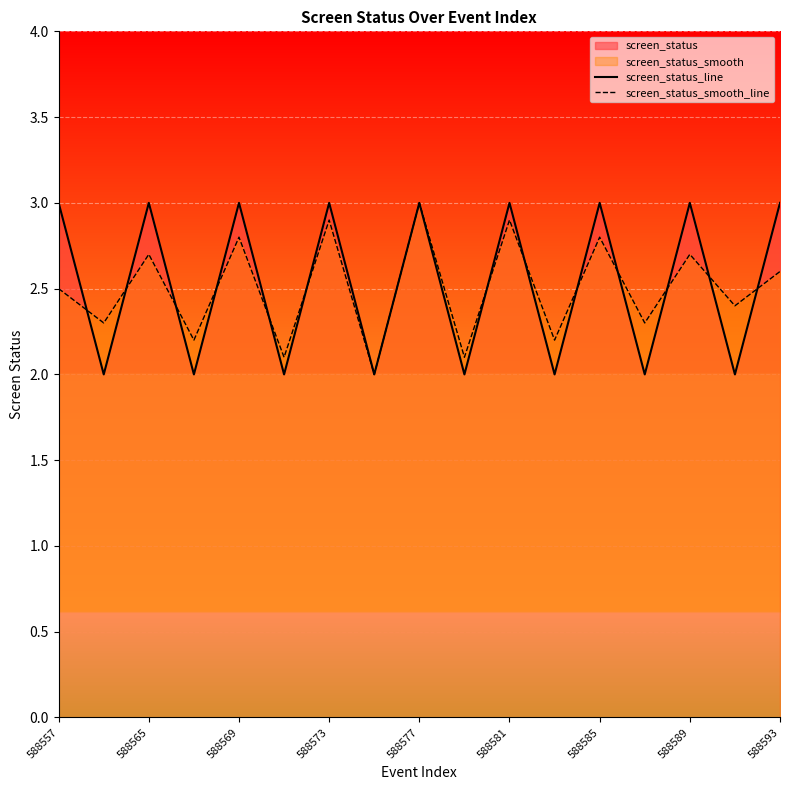

What is the maximum value shown in the chart?

3.0